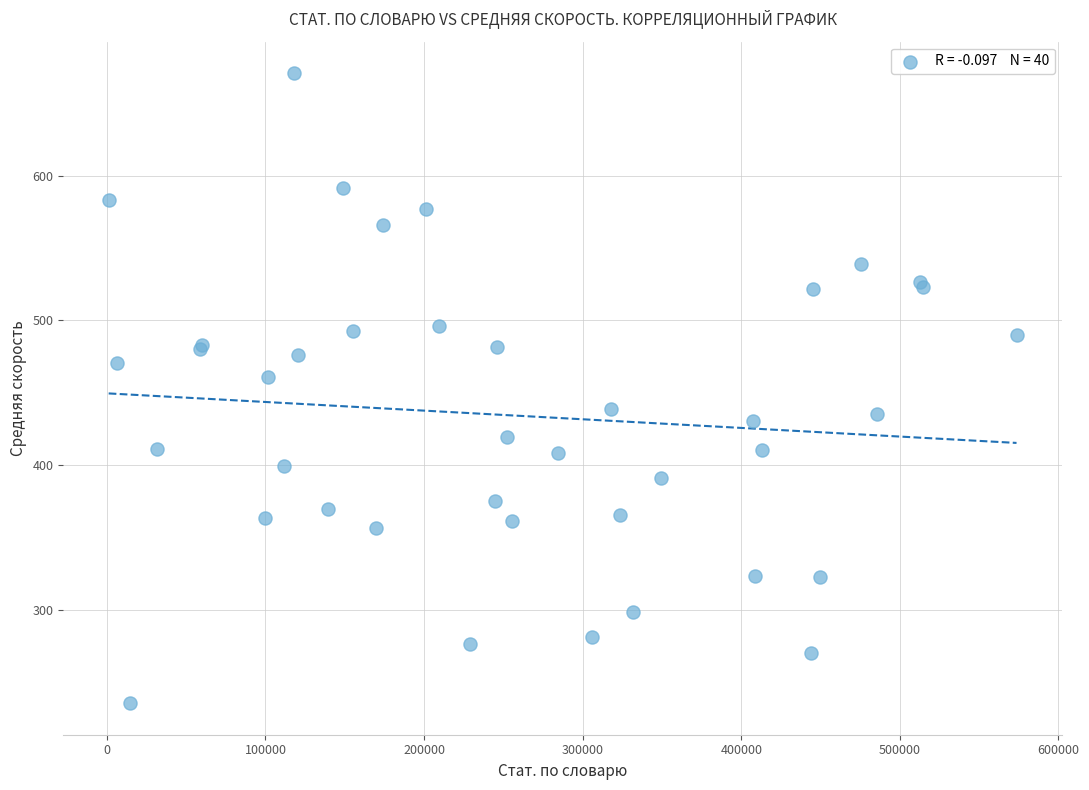

What Y value in the scatter plot is closest to 453?

460.8